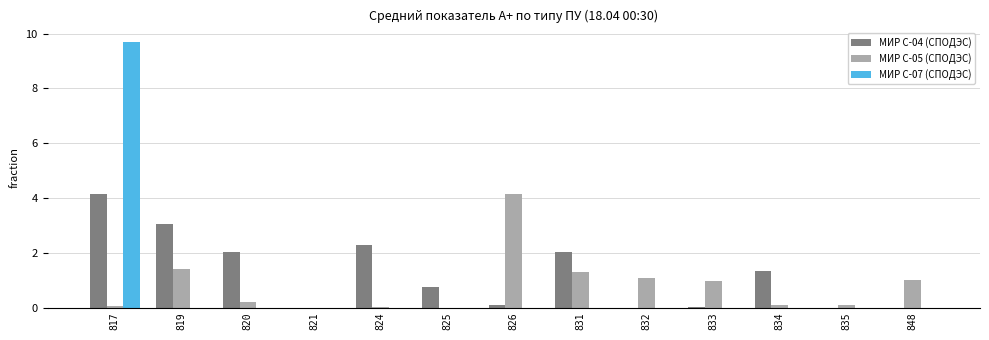

Which category has the highest value in the МИР С-05 (СПОДЭС) series?

826